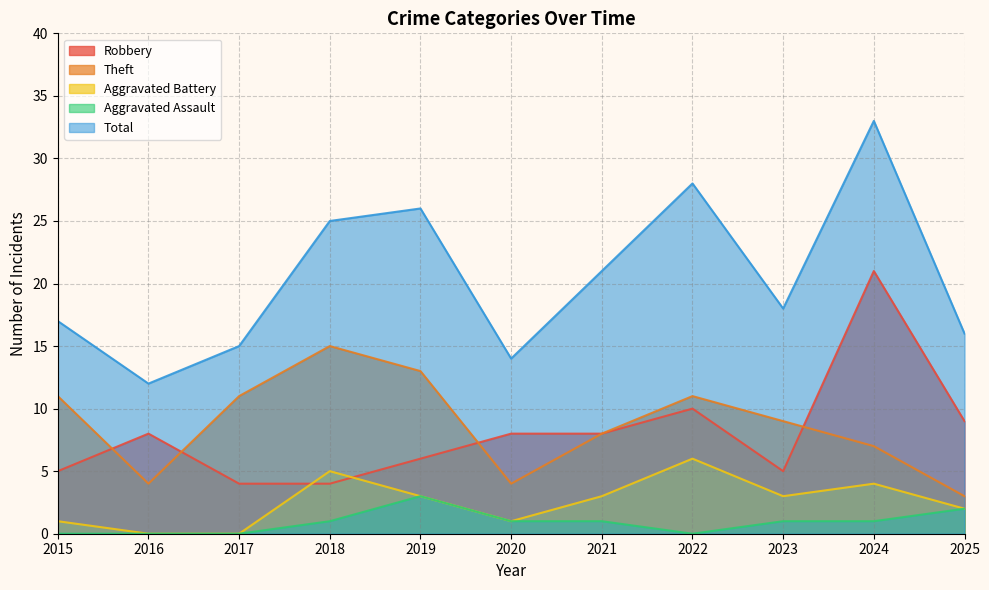

Reading right to left, transcribe all the data shown in this chart.

Robbery: 2025=9	2024=21	2023=5	2022=10	2021=8	2020=8	2019=6	2018=4	2017=4	2016=8	2015=5
Theft: 2025=3	2024=7	2023=9	2022=11	2021=8	2020=4	2019=13	2018=15	2017=11	2016=4	2015=11
Aggravated Battery: 2025=2	2024=4	2023=3	2022=6	2021=3	2020=1	2019=3	2018=5	2017=0	2016=0	2015=1
Aggravated Assault: 2025=2	2024=1	2023=1	2022=0	2021=1	2020=1	2019=3	2018=1	2017=0	2016=0	2015=0
Total: 2025=16	2024=33	2023=18	2022=28	2021=21	2020=14	2019=26	2018=25	2017=15	2016=12	2015=17